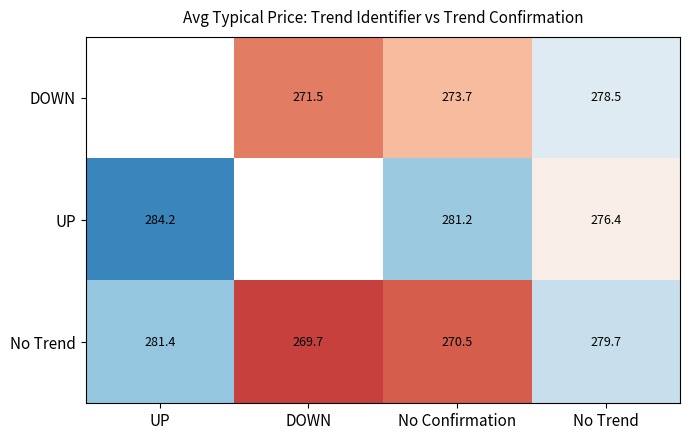

At which label is No Trend closest to 275?

No Confirmation